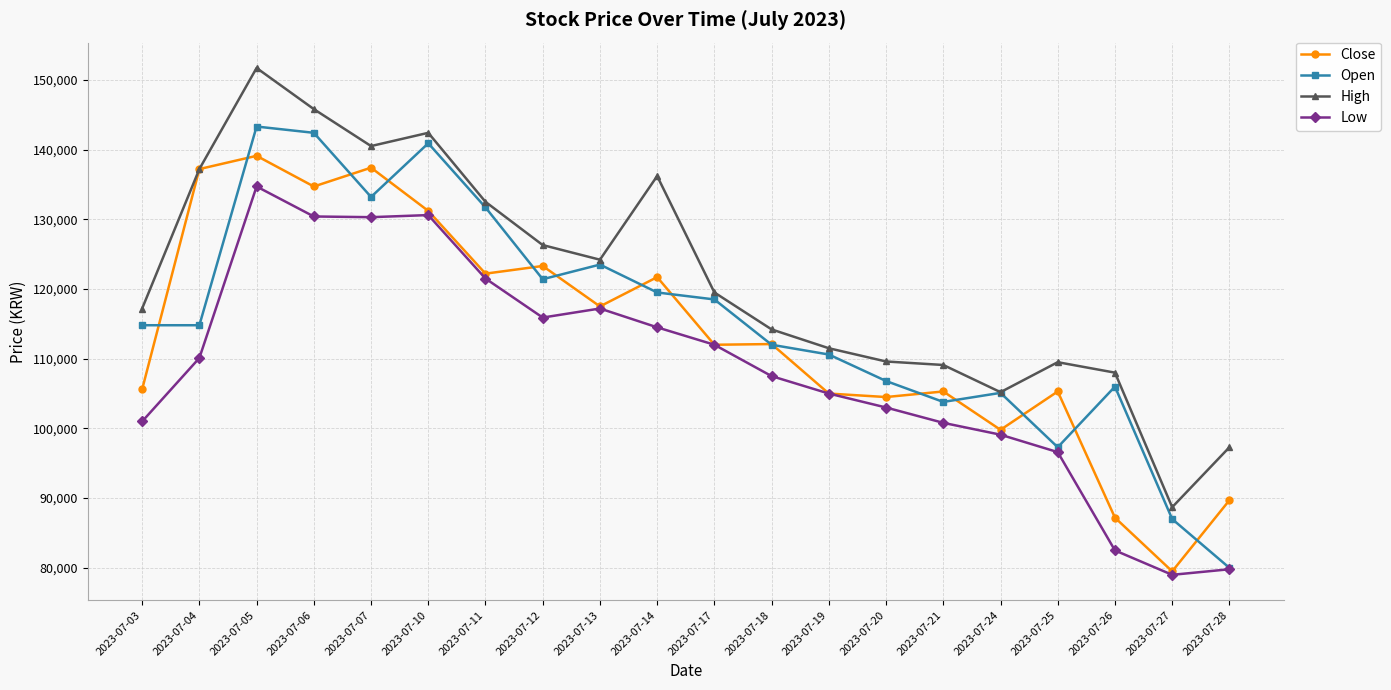

True or false: Close has a value of 131891 at 2023-07-28.

False